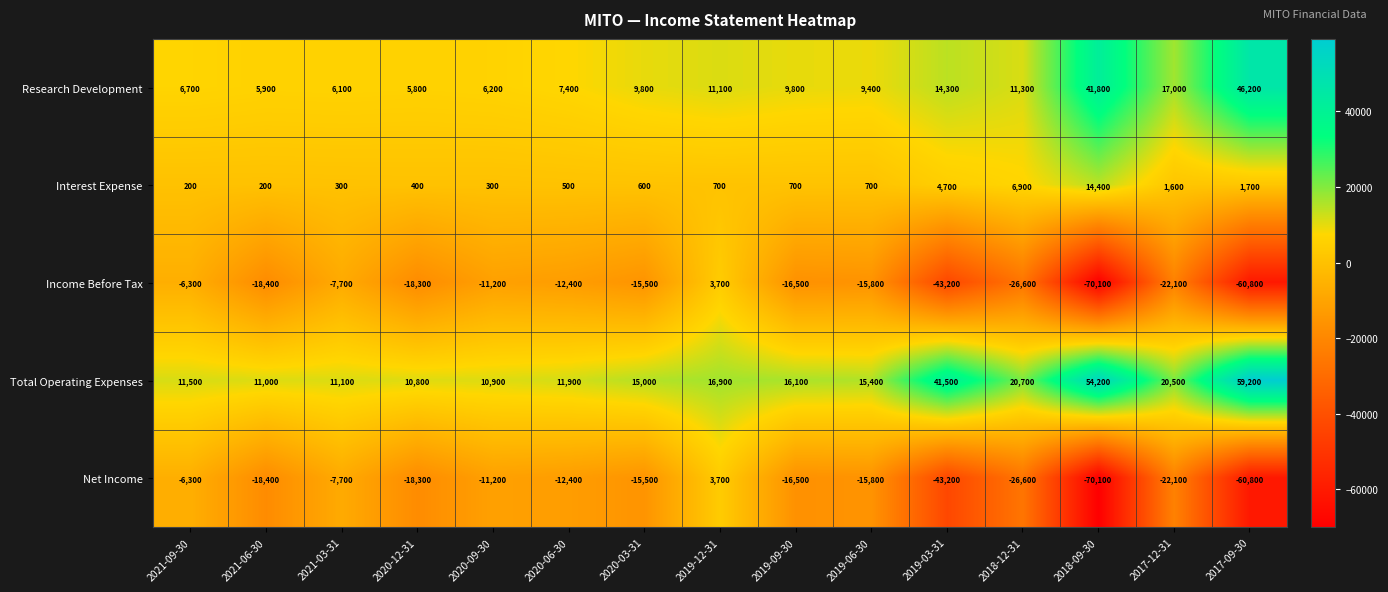

Where is Interest Expense nearest to the value 7300?

2018-12-31